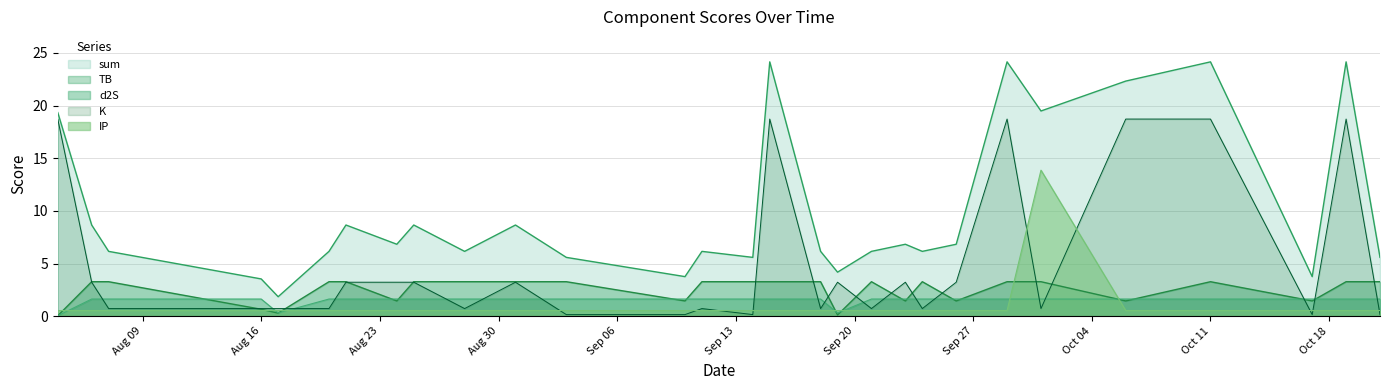

Reading left to right, list all the values displayed in this chart.

sum: 19.3	8.7	6.2	3.5	1.8	6.2	8.7	6.8	8.7	6.2	8.7	5.6	3.8	6.2	5.6	24.1	6.2	4.2	6.2	6.8	6.2	6.8	24.1	19.5	22.3	24.1	3.8	24.1	5.6
TB: 0.0	3.3	3.3	0.7	0.3	3.3	3.3	1.4	3.3	3.3	3.3	3.3	1.4	3.3	3.3	3.3	3.3	0.1	3.3	1.4	3.3	1.4	3.3	3.3	1.4	3.3	1.4	3.3	3.3
d2S: 0.0	1.6	1.6	1.6	0.3	1.6	1.6	1.6	1.6	1.6	1.6	1.6	1.6	1.6	1.6	1.6	1.6	0.3	1.6	1.6	1.6	1.6	1.6	1.6	1.6	1.6	1.6	1.6	1.6
K: 18.7	3.2	0.7	0.7	0.7	0.7	3.2	3.2	3.2	0.7	3.2	0.1	0.1	0.7	0.1	18.7	0.7	3.2	0.7	3.2	0.7	3.2	18.7	0.7	18.7	18.7	0.1	18.7	0.1
IP: 0.5	0.5	0.5	0.5	0.5	0.5	0.5	0.5	0.5	0.5	0.5	0.5	0.5	0.5	0.5	0.5	0.5	0.5	0.5	0.5	0.5	0.5	0.5	13.9	0.5	0.5	0.5	0.5	0.5